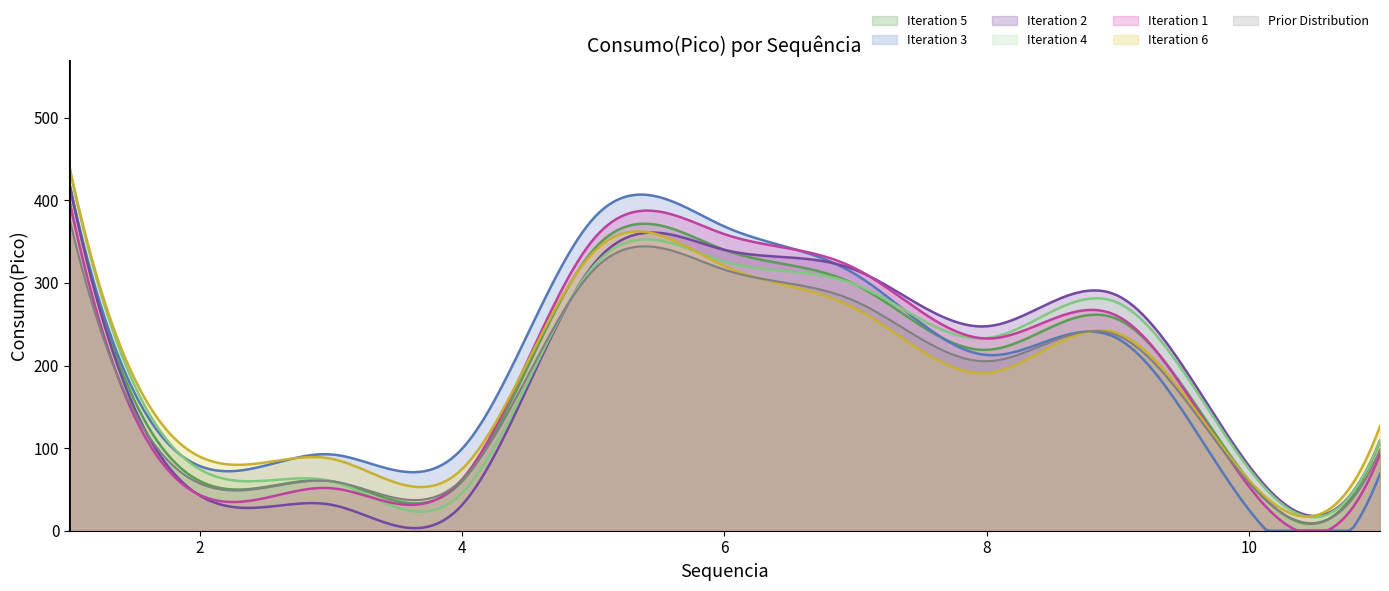

Reading left to right, what are all the values shown in this chart?

1=422	2=60	3=60	4=60	5=340	6=340	7=298	8=219	9=256	10=61	11=109